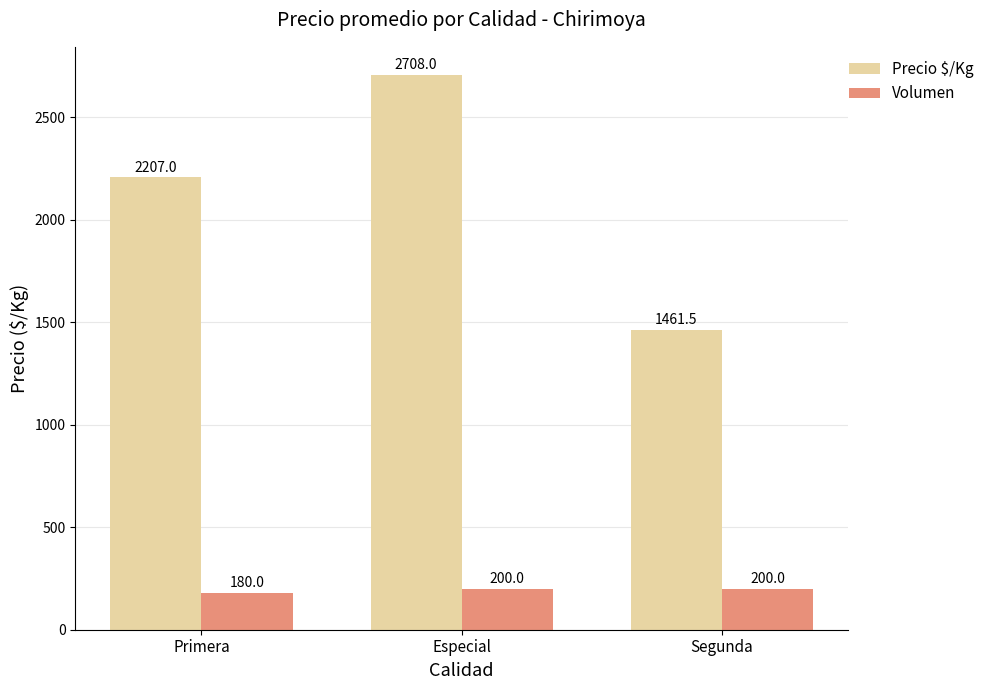

What is the sum of all Precio $/Kg values?

6376.5